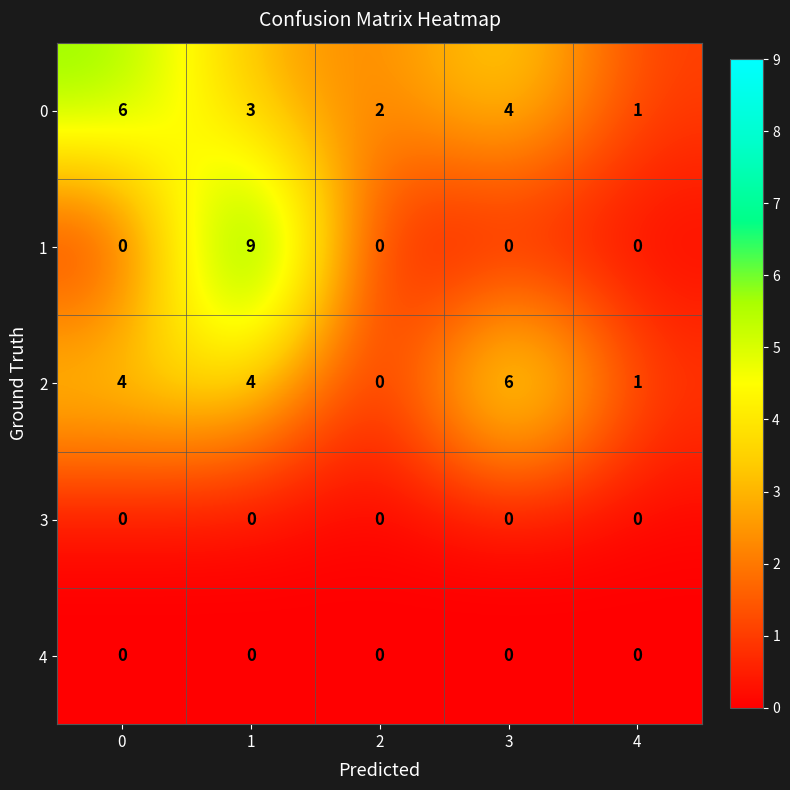

Is it true that 3 equals 0 at 0?

True